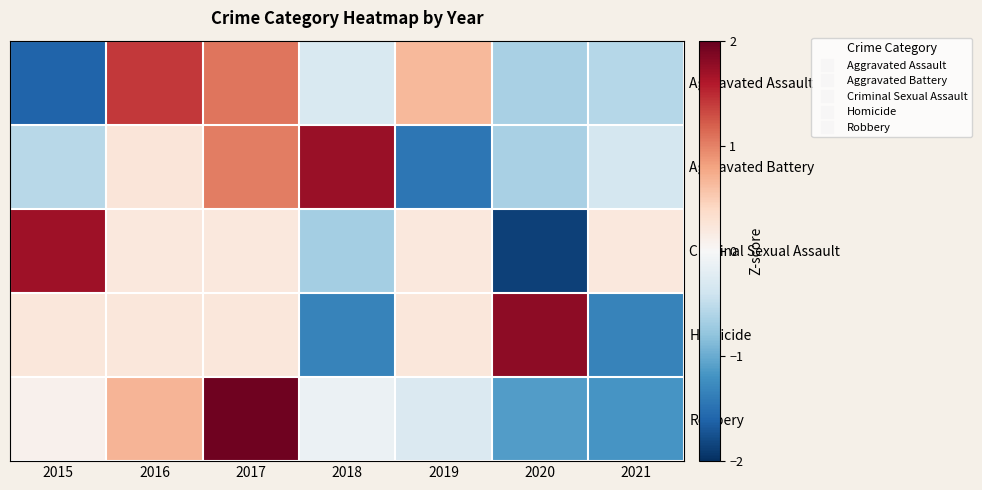

What is the total value across all series at 2019?

-0.7